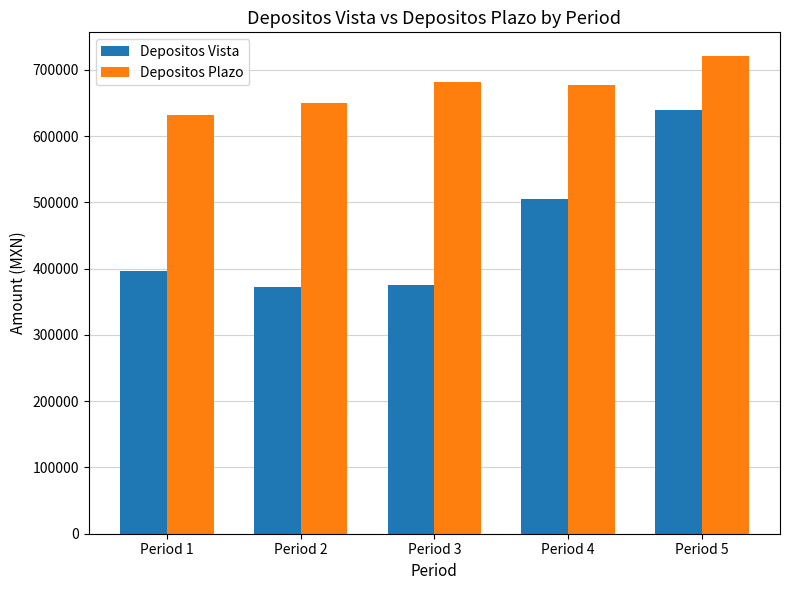

List the series in order of their peak value, lowest first.

Depositos Vista, Depositos Plazo